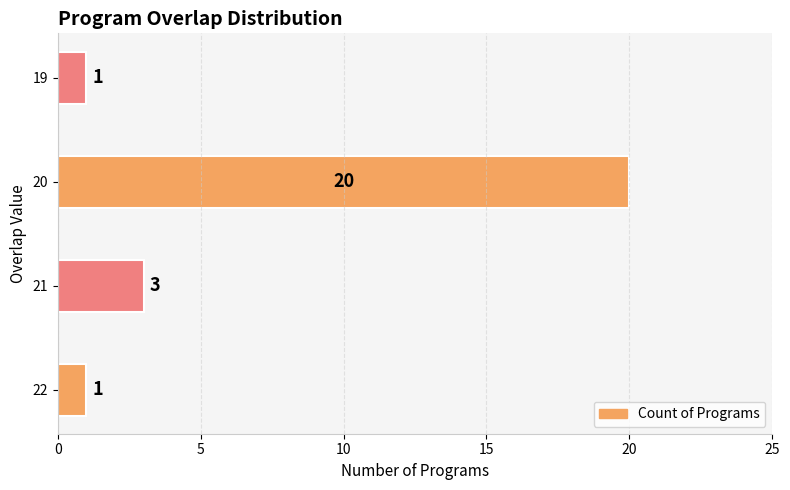

Between 19 and 20, which is larger?

20